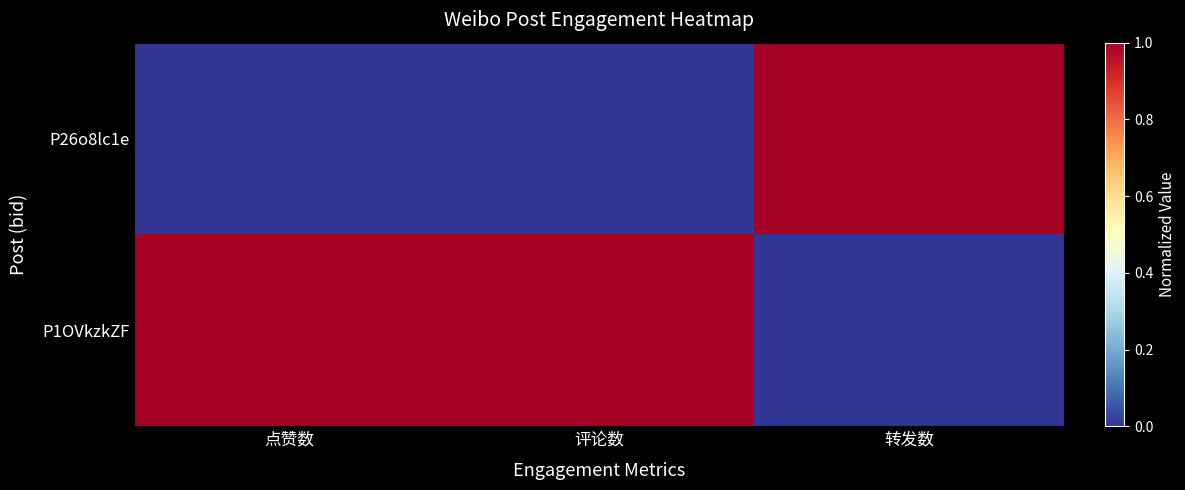

Rank the series by their maximum value, from lowest to highest.

P26o8lc1e, P1OVkzkZF